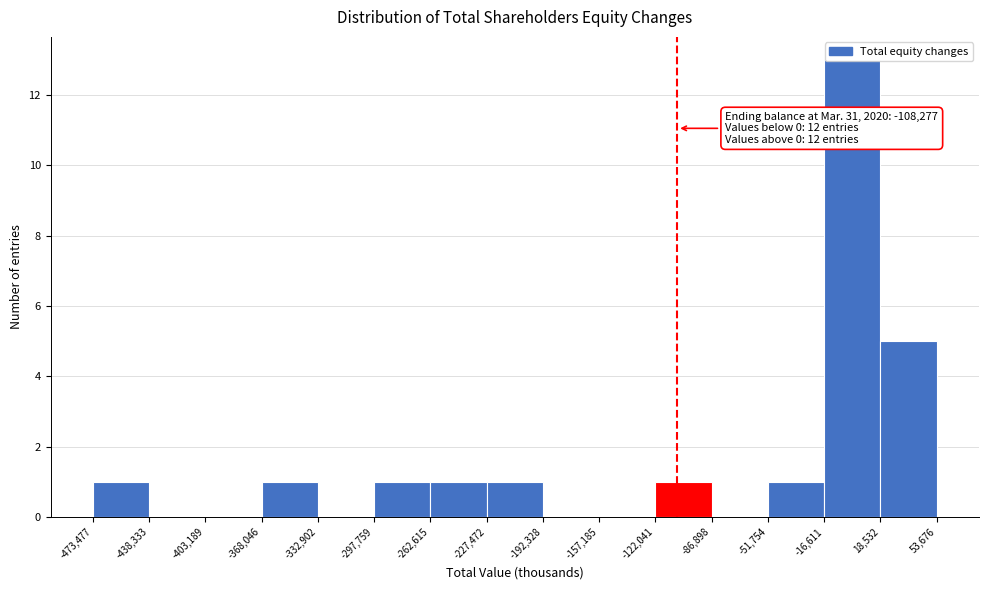

Over which range of the x-axis is the bar tallest?

-16,611 to 18,532